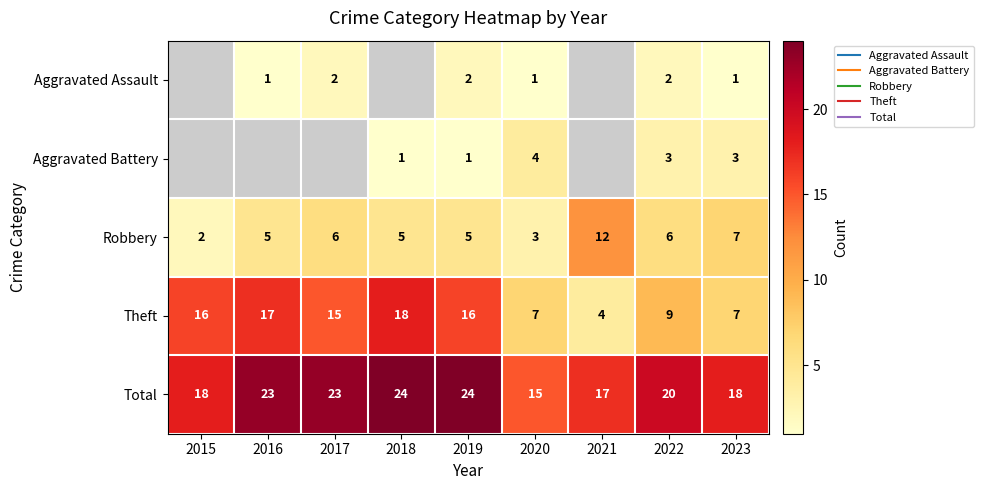

At which category is the sum across all series the highest?

2019